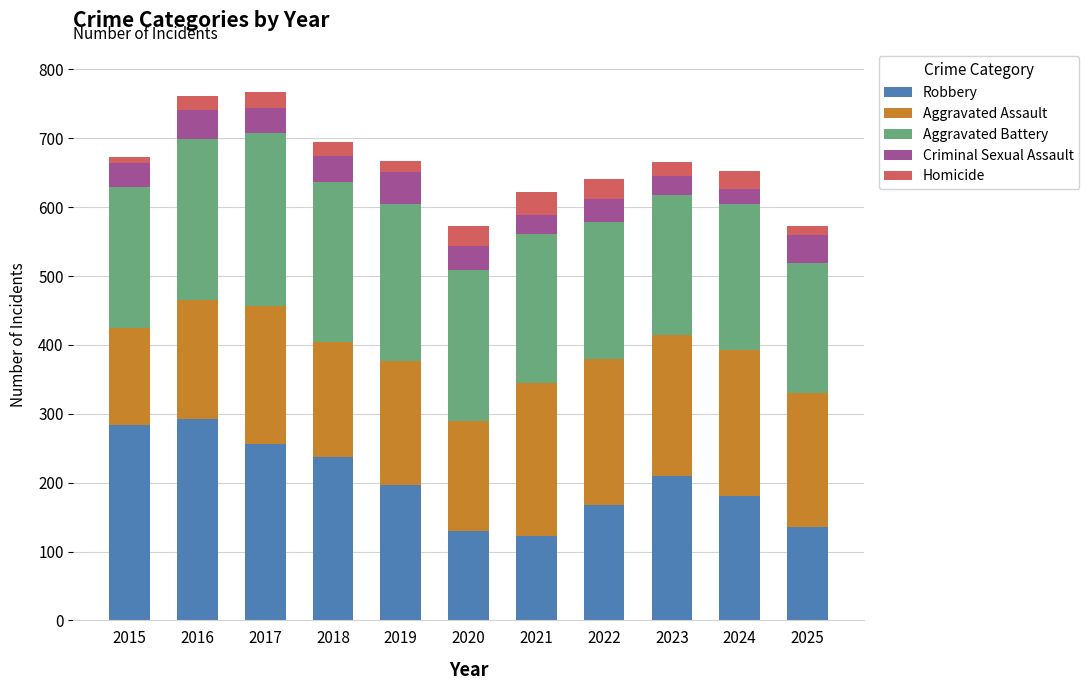

Count the number of data series in this chart.

5